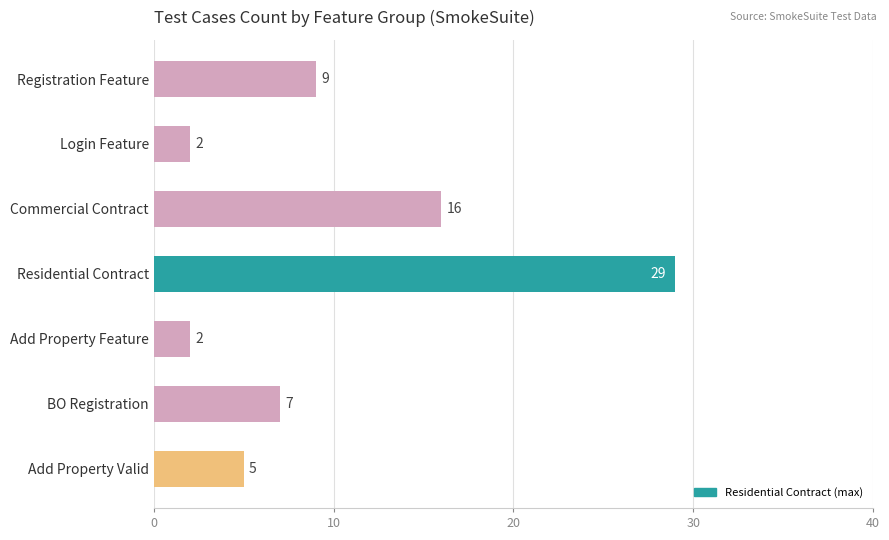

Where is the data nearest to the value 15?

Commercial Contract